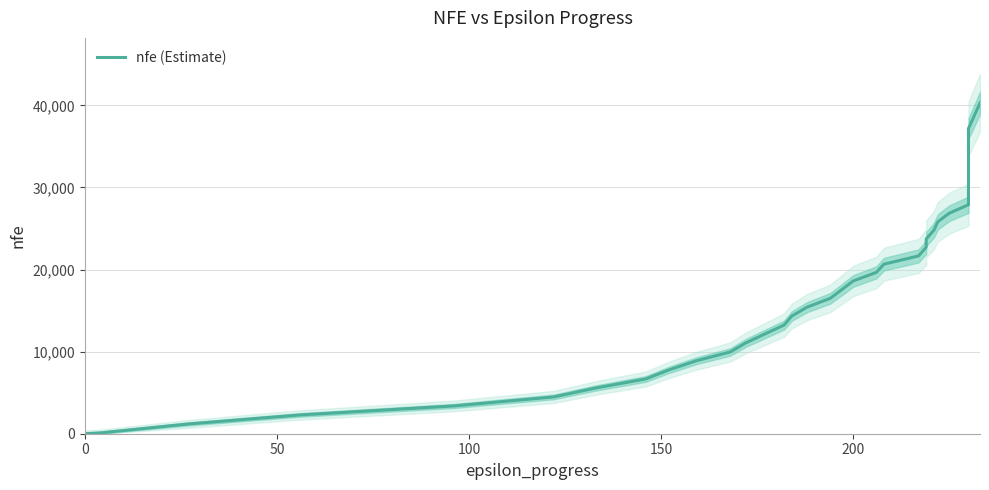

True or false: there are more than 2 points higher than both neighbors.

False